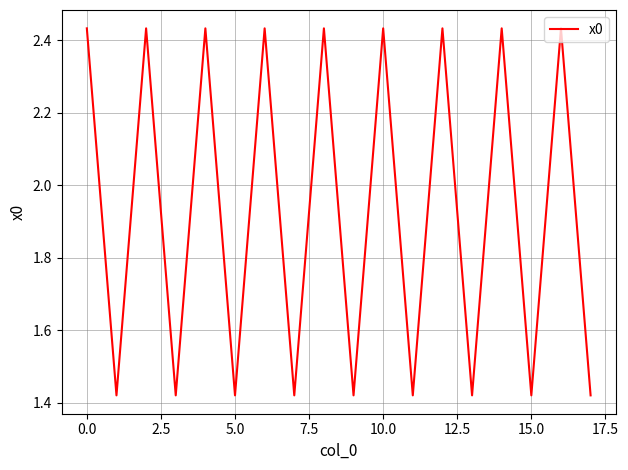

What is the difference between the maximum and minimum values?

1.0